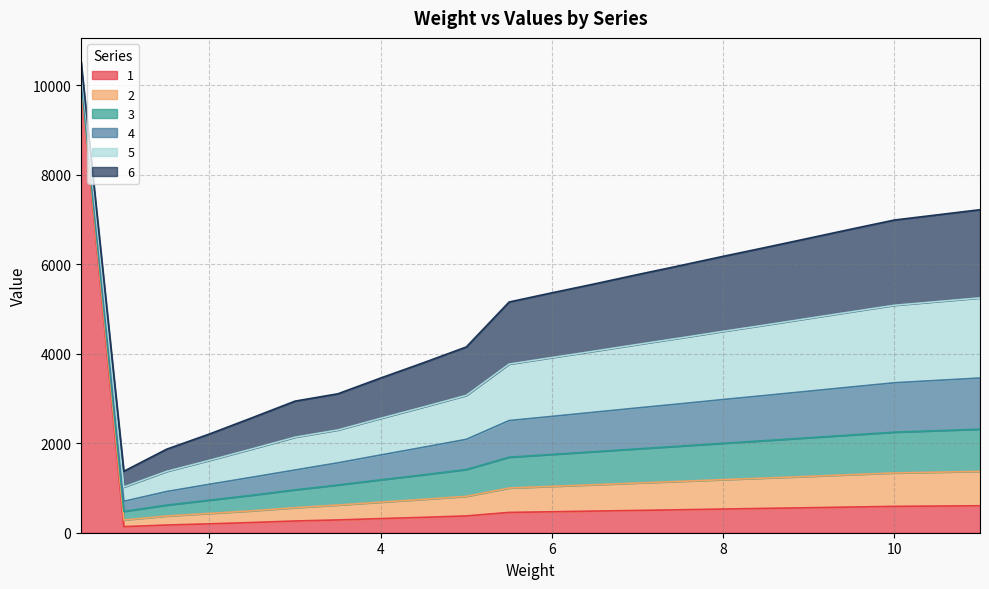

True or false: 5 and 6 cross at least once.

False